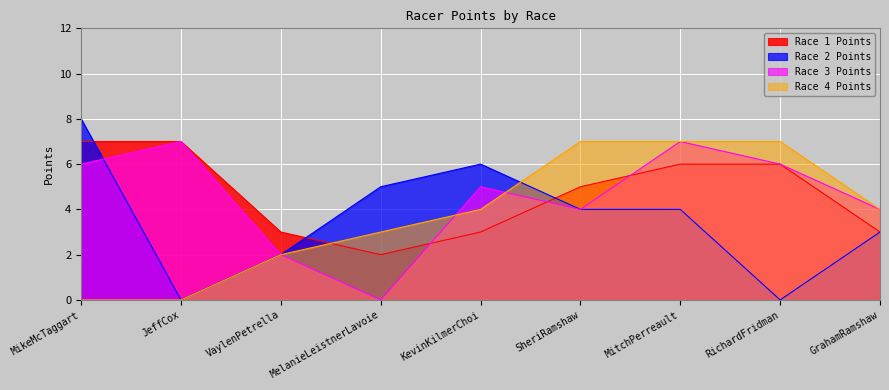

What is the greatest value displayed?

8